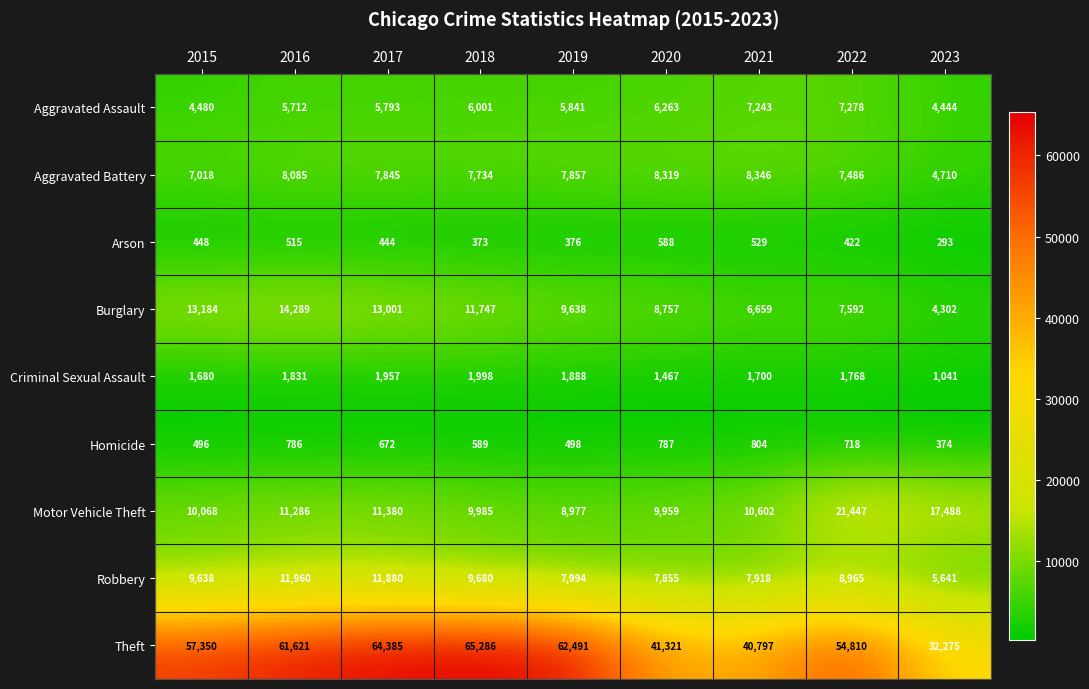

What is the sum of the Criminal Sexual Assault values at 2023 and 2015?

2721